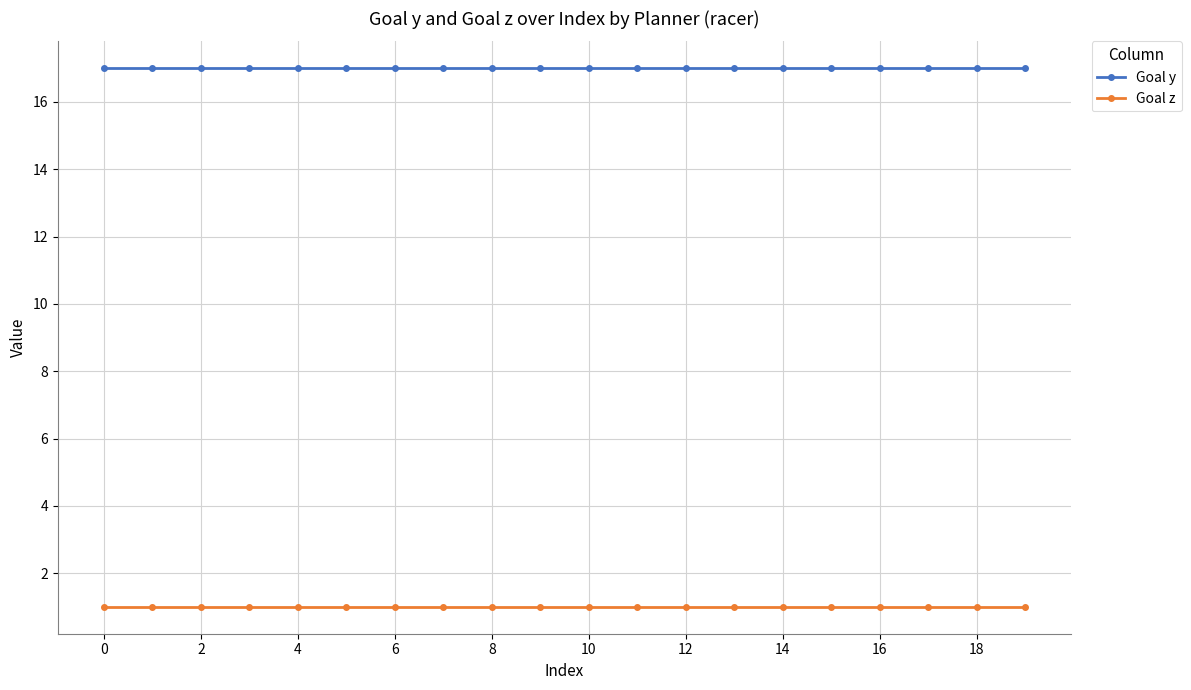

List the series in order of their peak value, highest first.

Goal y, Goal z